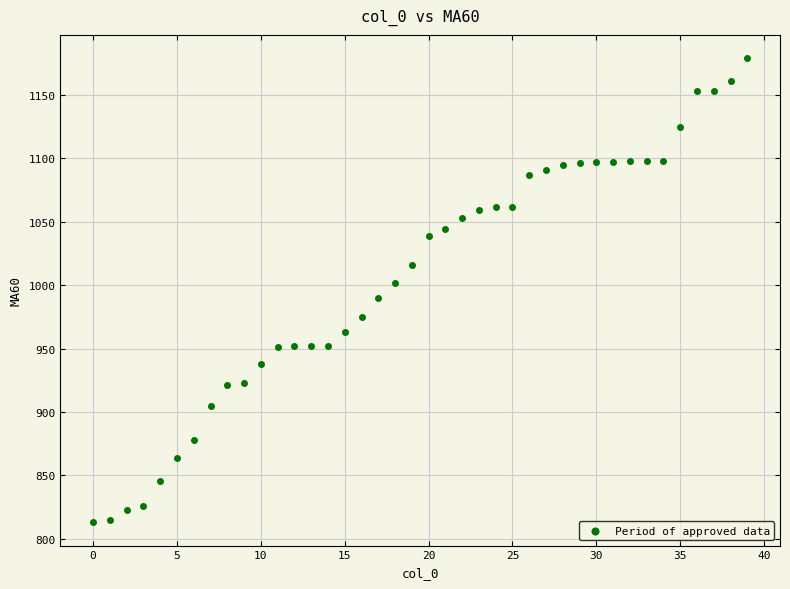

What is the range of Y values (max minus min)?

366